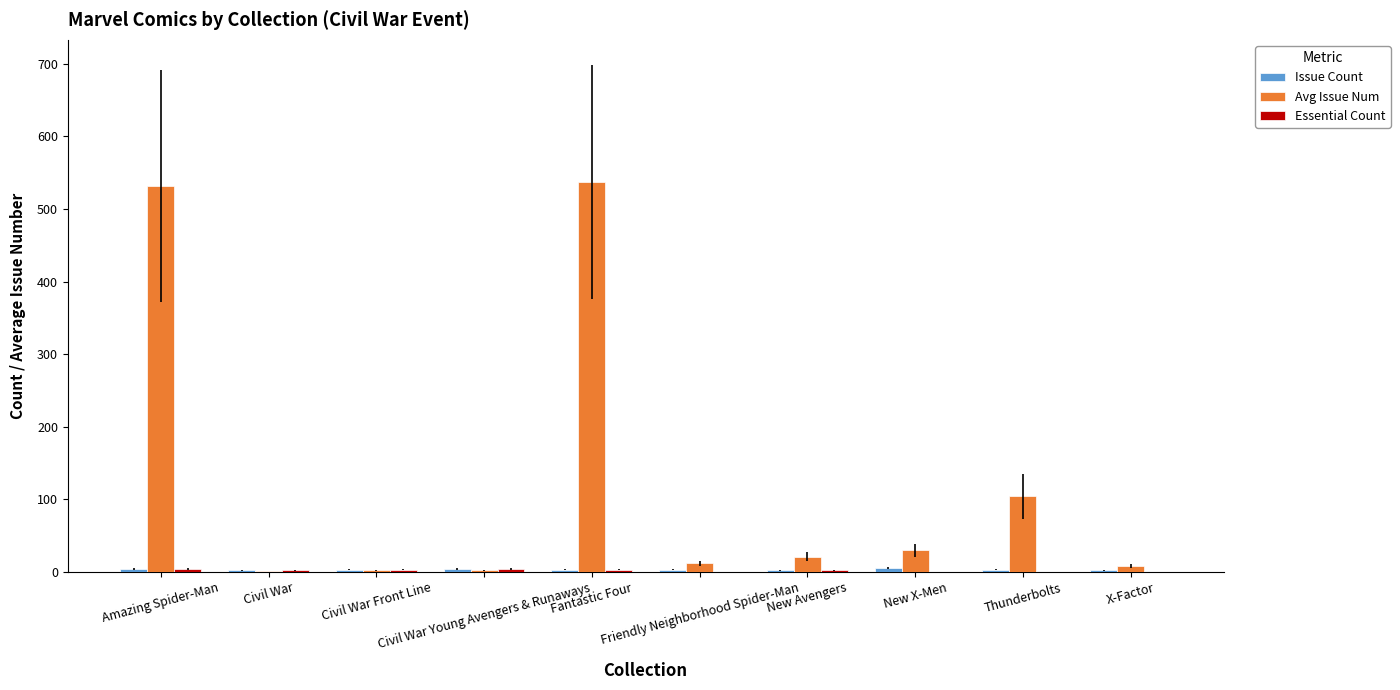

What is the maximum value for Avg Issue Num?

537